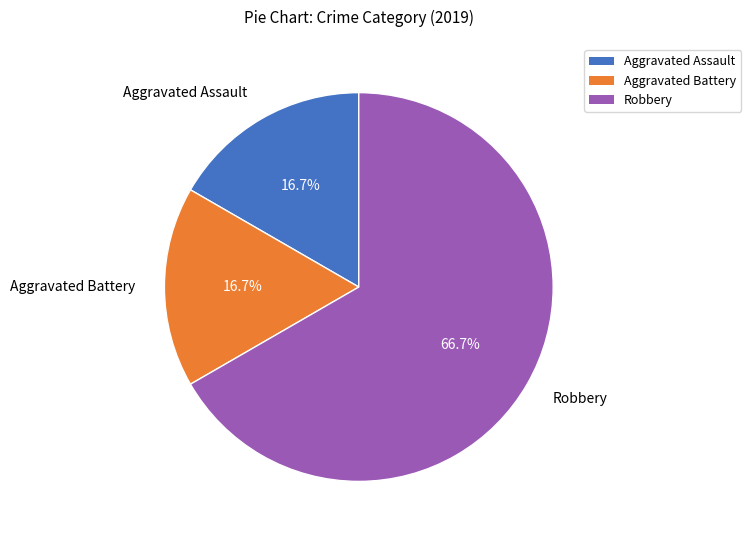

Which slice is the largest?

Robbery